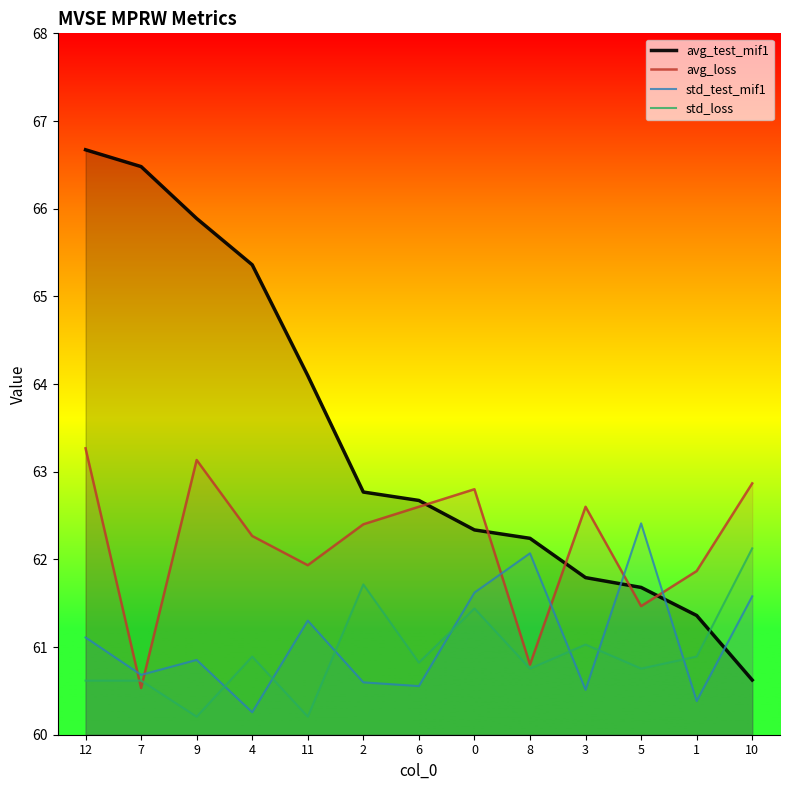

Is the value of std_test_mif1 at 12 greater than the value of std_loss at 6?

Yes